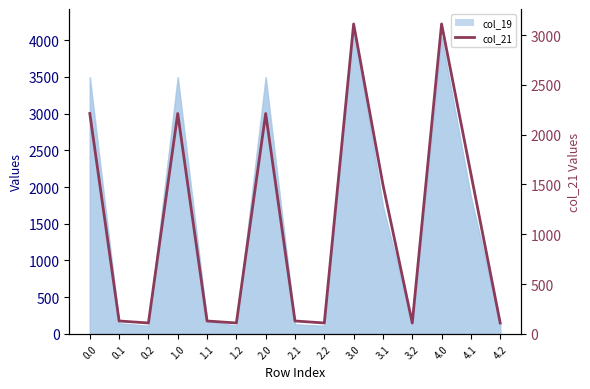

How many data points are above 129?

10